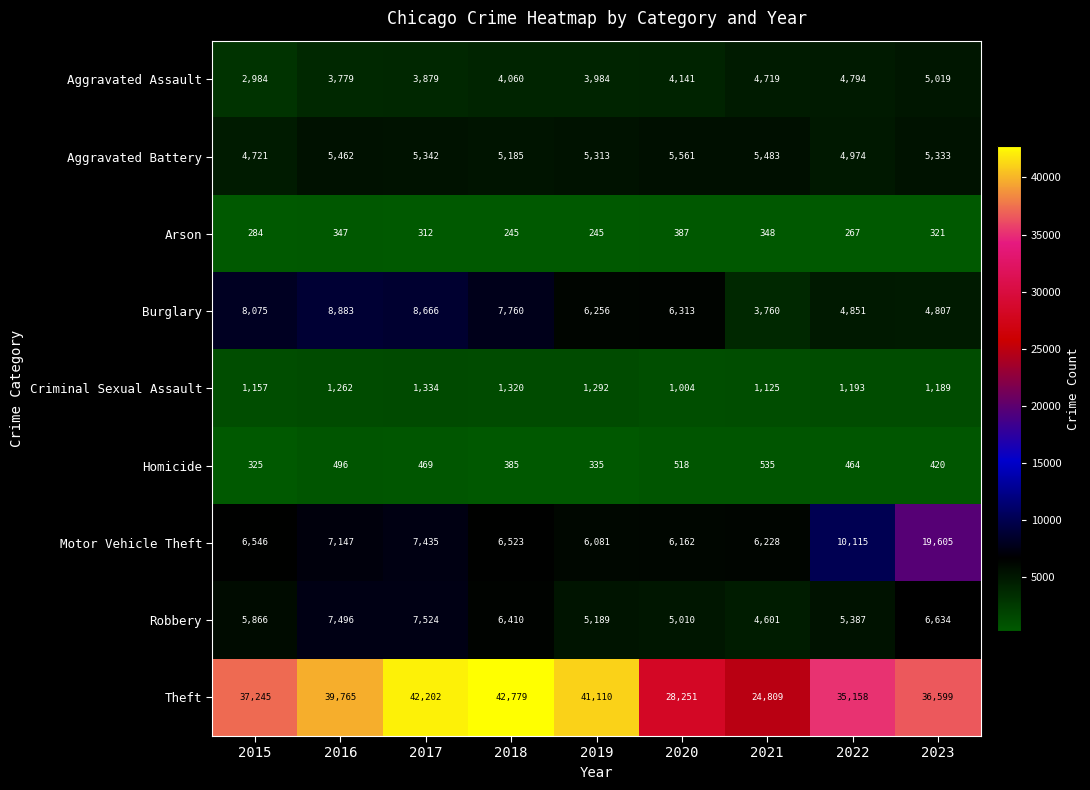

What is the spread (max minus min) of values at 2021?

24461